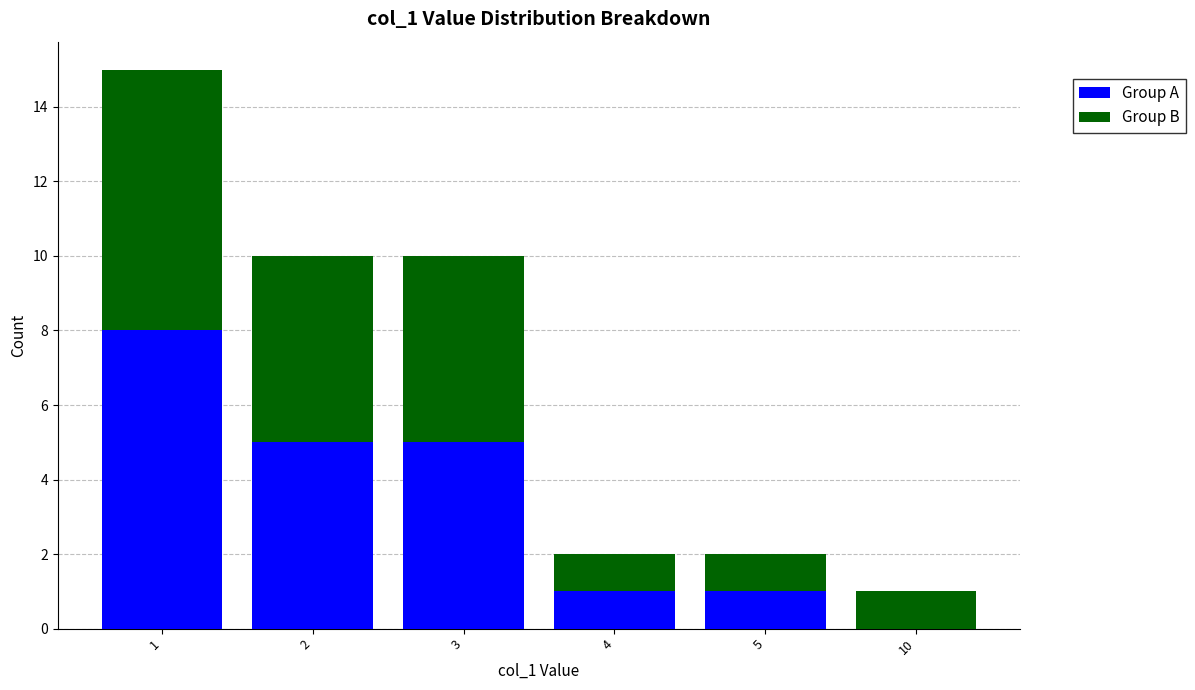

True or false: Group A has a value of 8 at 1.

True